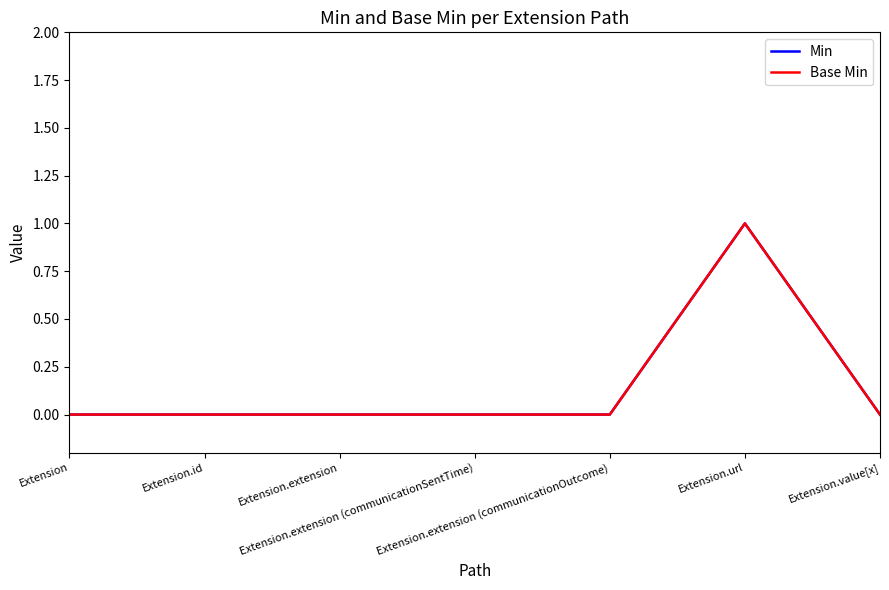

How many interior local peaks does the Min series have?

1